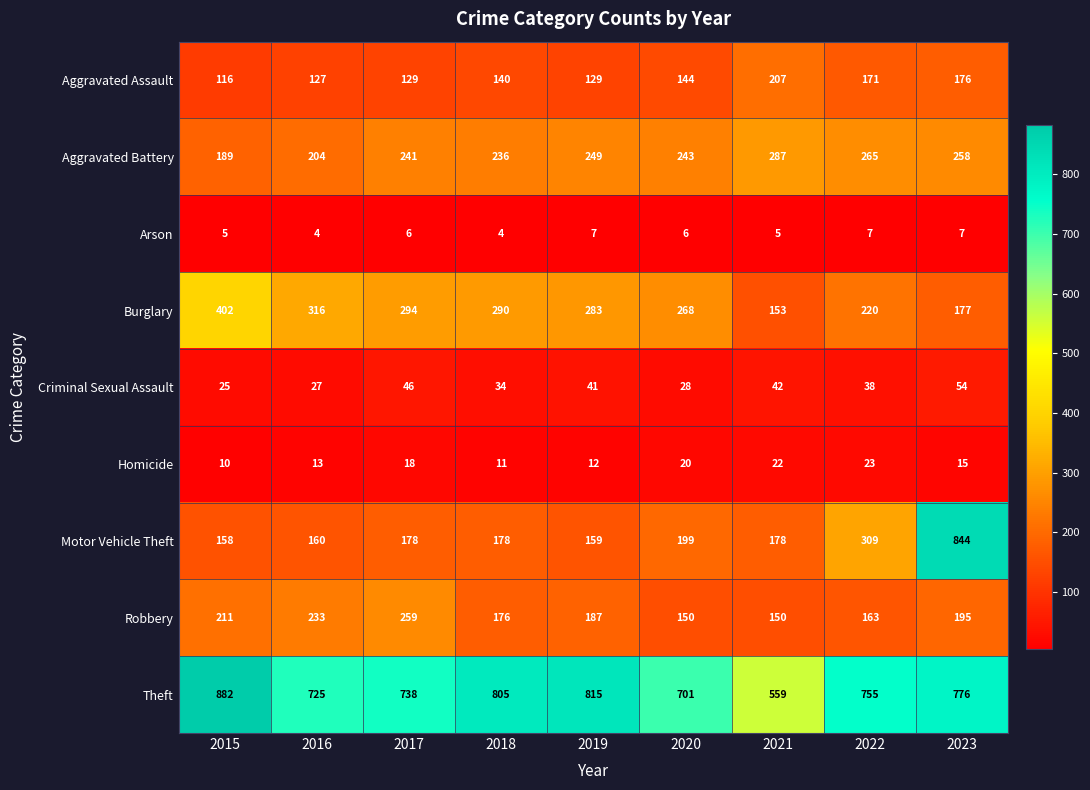

At 2021, list the series in order from largest to smallest.

Theft, Aggravated Battery, Aggravated Assault, Motor Vehicle Theft, Burglary, Robbery, Criminal Sexual Assault, Homicide, Arson